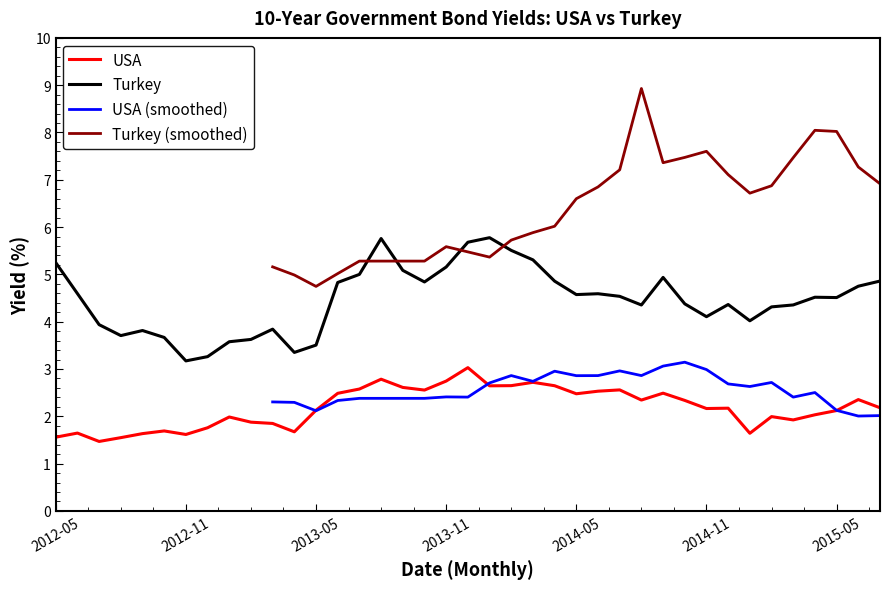

Reading left to right, transcribe all the data shown in this chart.

USA: 1.6	1.6	1.5	1.5	1.6	1.7	1.6	1.8	2.0	1.9	1.8	1.7	2.1	2.5	2.6	2.8	2.6	2.6	2.7	3.0	2.6	2.6	2.7	2.6	2.5	2.5	2.6	2.3	2.5	2.3	2.2	2.2	1.6	2.0	1.9	2.0	2.1	2.4	2.2
Turkey: 5.2	4.6	3.9	3.7	3.8	3.7	3.2	3.3	3.6	3.6	3.8	3.4	3.5	4.8	5.0	5.8	5.1	4.8	5.2	5.7	5.8	5.5	5.3	4.9	4.6	4.6	4.5	4.4	4.9	4.4	4.1	4.4	4.0	4.3	4.4	4.5	4.5	4.8	4.9